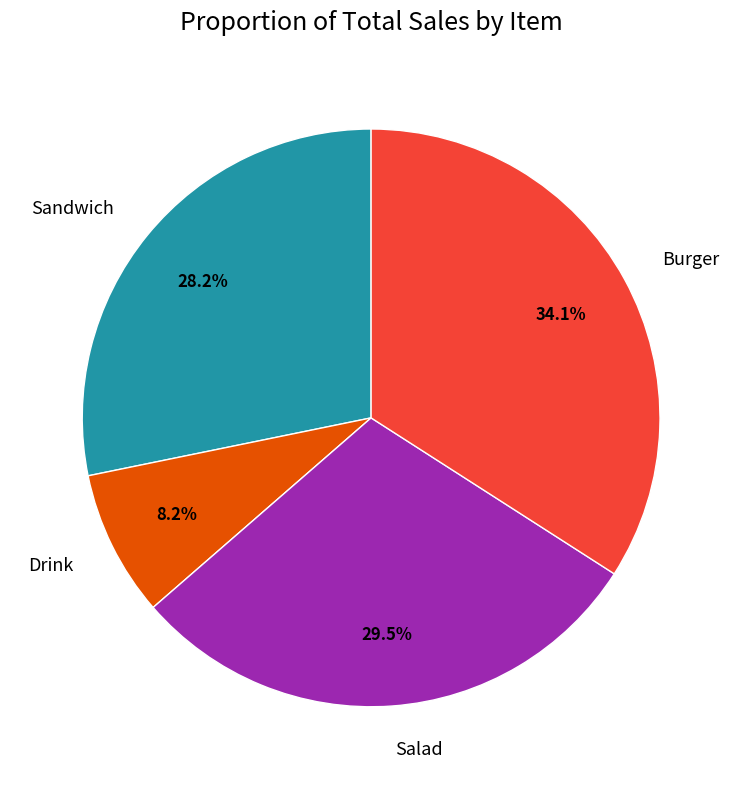

What is the ratio of the value at Sandwich to the value at Salad?

1.0